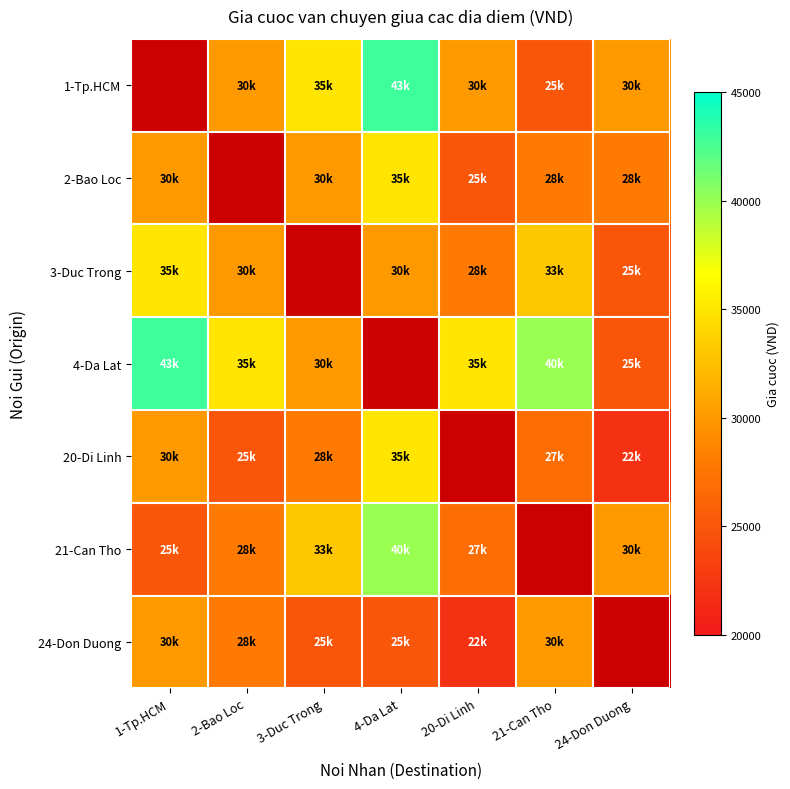

What is the difference between the highest and lowest values at 3-Duc Trong?

10000.0